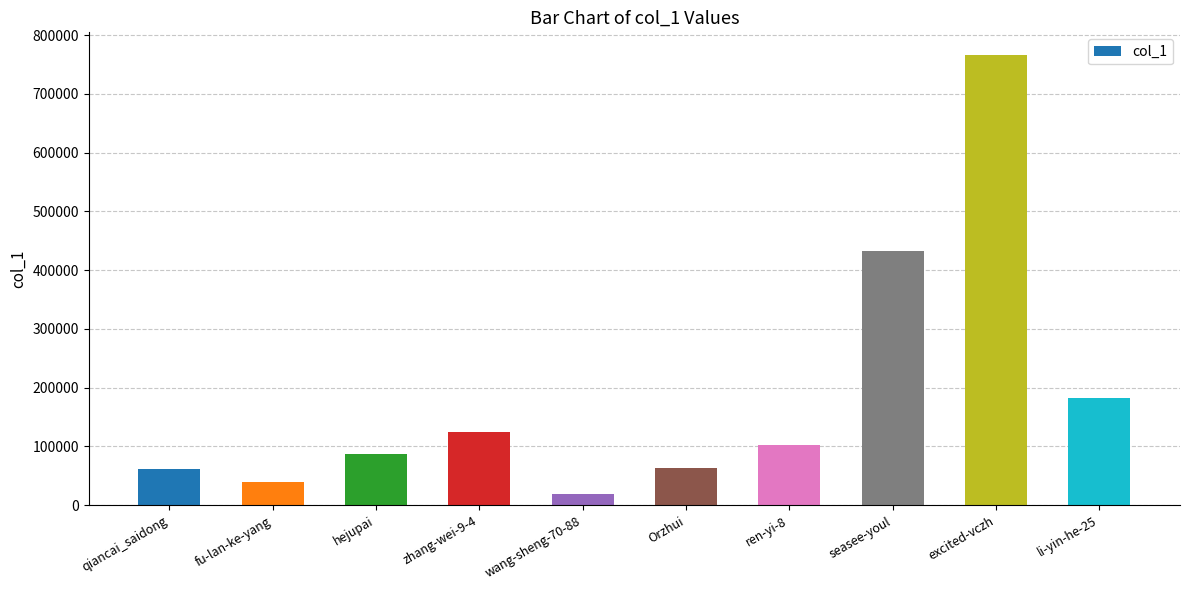

Between excited-vczh and ren-yi-8, which is larger?

excited-vczh